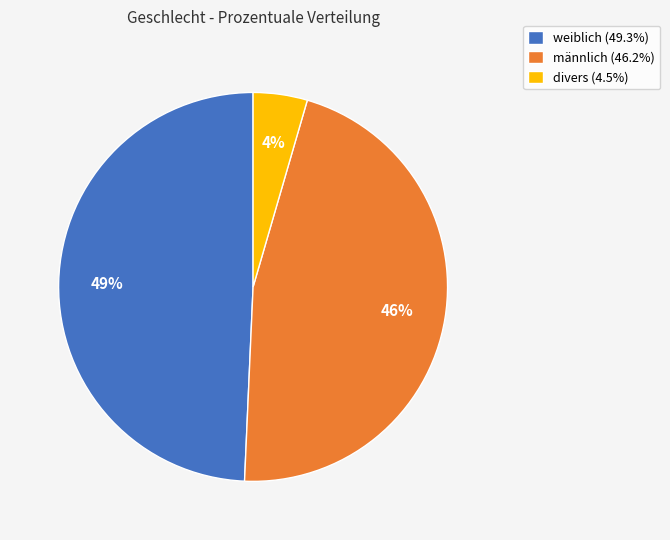

To the nearest percent, what portion does männlich represent?

46%